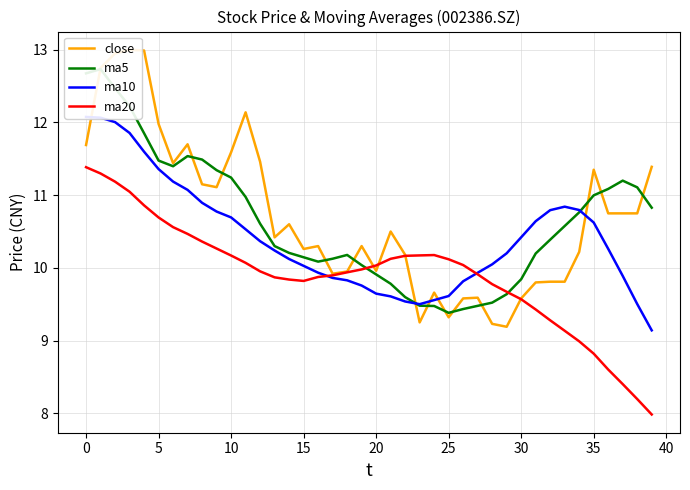

The value of close at 24 is 9.7. True or false?

True